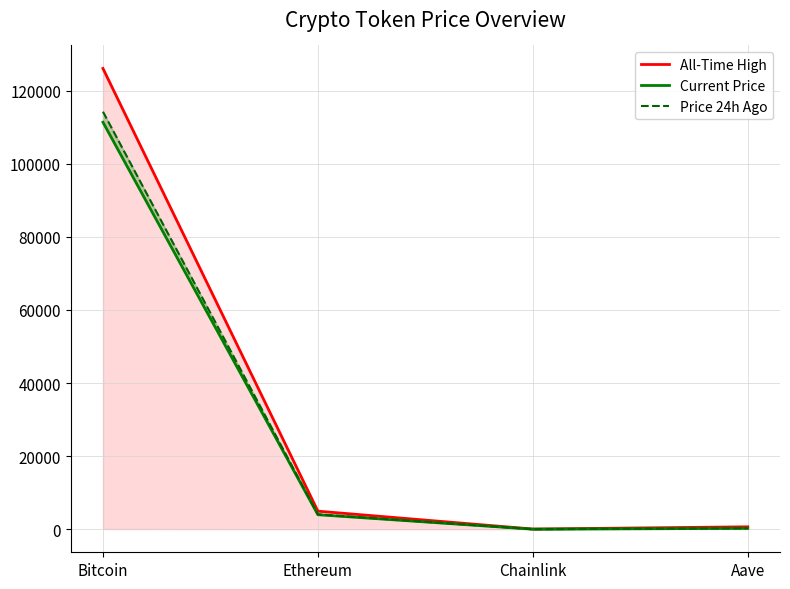

True or false: Price 24h Ago has a value of 5436.5 at Ethereum.

False